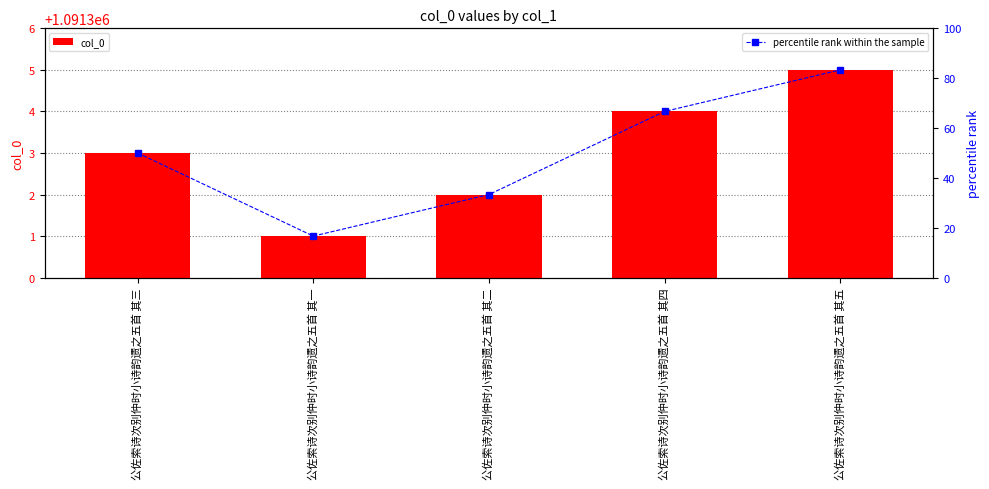

At which category is the sum across all series the highest?

公佐索诗次别仲时小诗韵遗之五首 其五